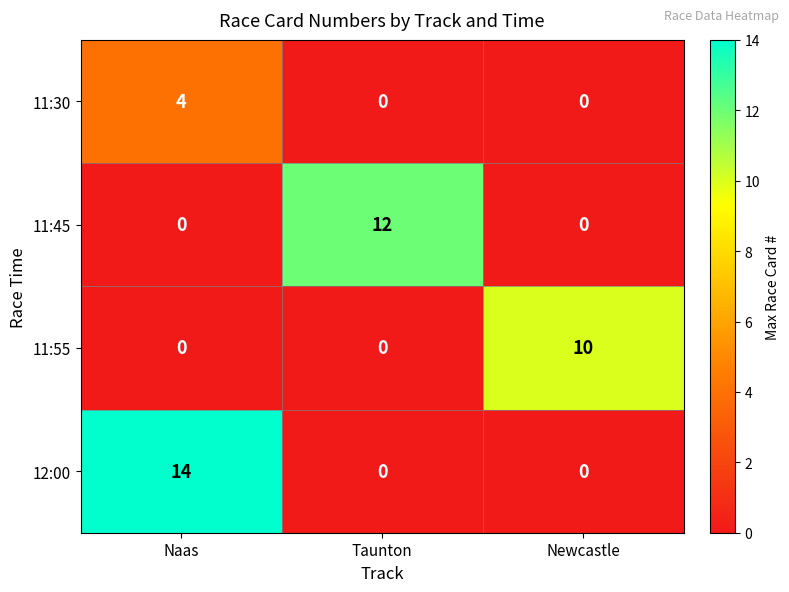

Between Taunton and Newcastle, which series saw the biggest shift?

11:45